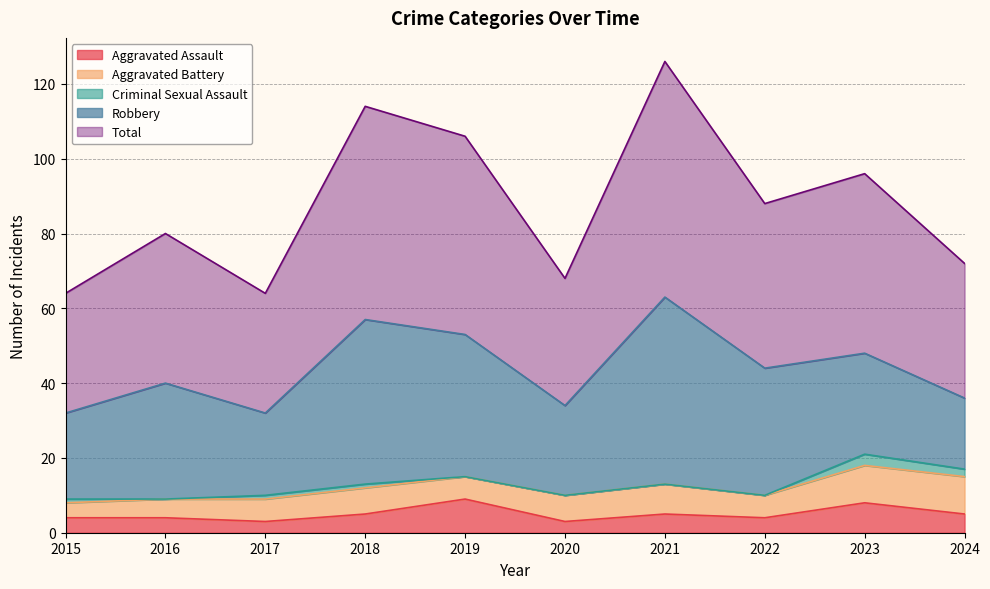

How many interior local valleys does the Aggravated Battery series have?

2